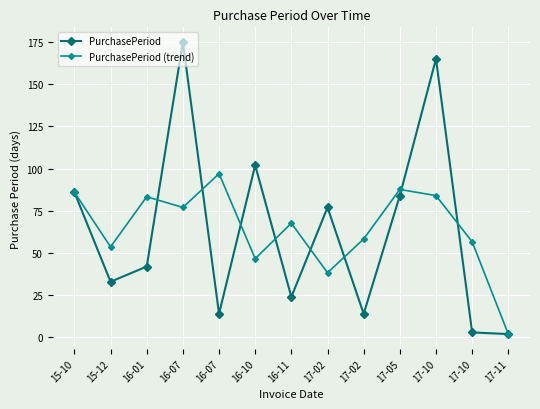

What is the sum of the PurchasePeriod (trend) values at 17-02 and 17-05?

146.0